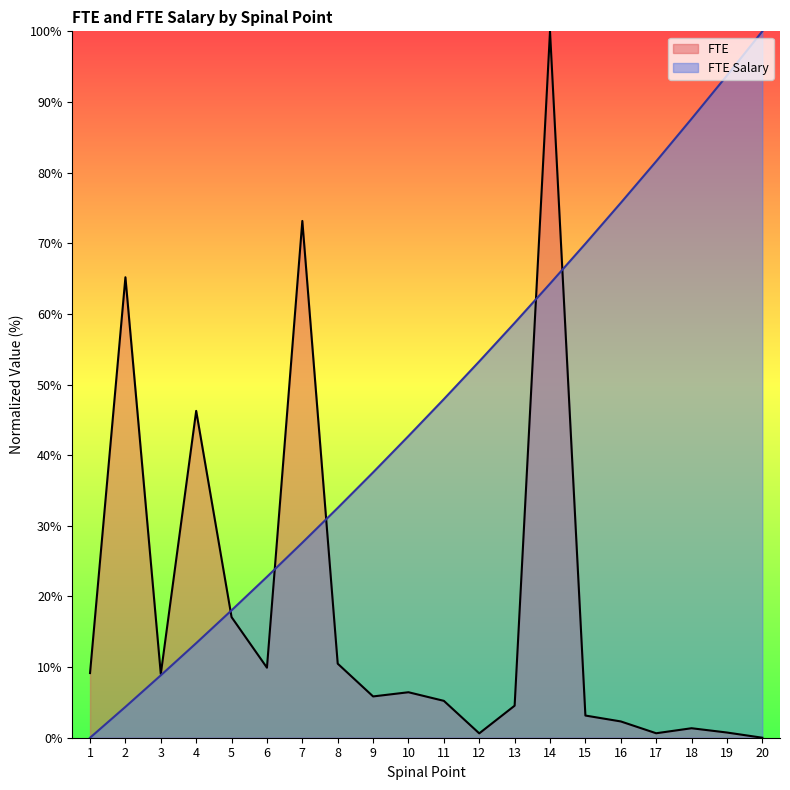

Reading left to right, list all the values displayed in this chart.

FTE: 1=9.2	2=65.2	3=9.0	4=46.3	5=17.1	6=9.9	7=73.2	8=10.5	9=5.8	10=6.4	11=5.2	12=0.6	13=4.5	14=100.0	15=3.1	16=2.3	17=0.6	18=1.3	19=0.7	20=0.0
FTE Salary: 1=0.0	2=4.4	3=8.8	4=13.4	5=18.0	6=22.8	7=27.6	8=32.5	9=37.6	10=42.7	11=47.9	12=53.3	13=58.7	14=64.3	15=69.9	16=75.7	17=81.6	18=87.6	19=93.7	20=100.0